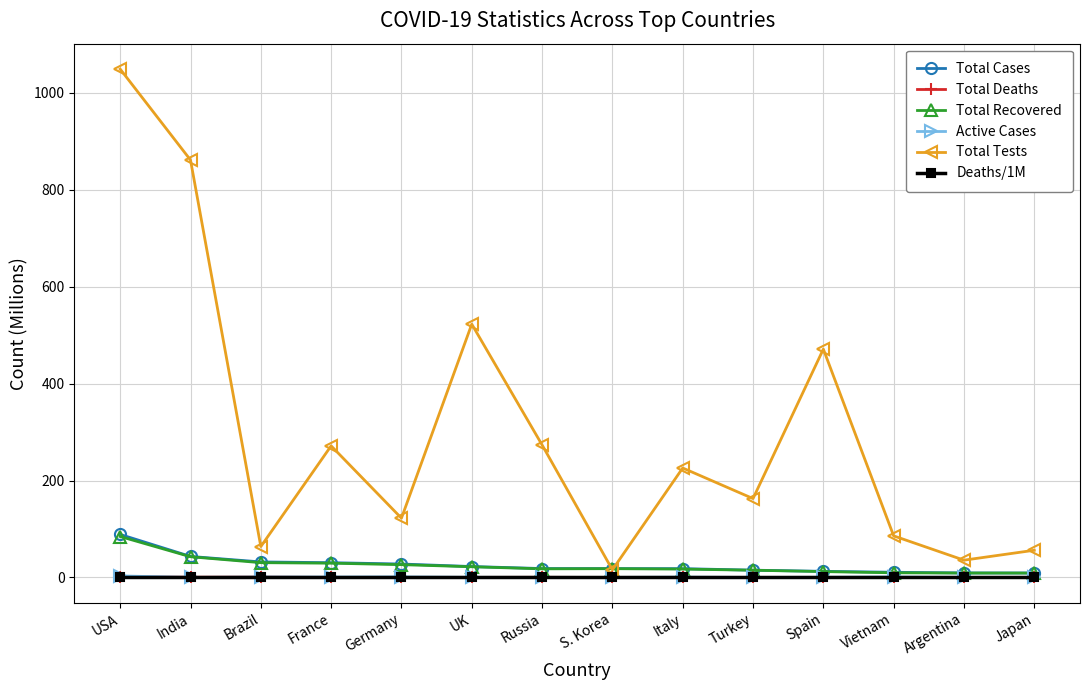

At which category is the sum across all series the highest?

USA